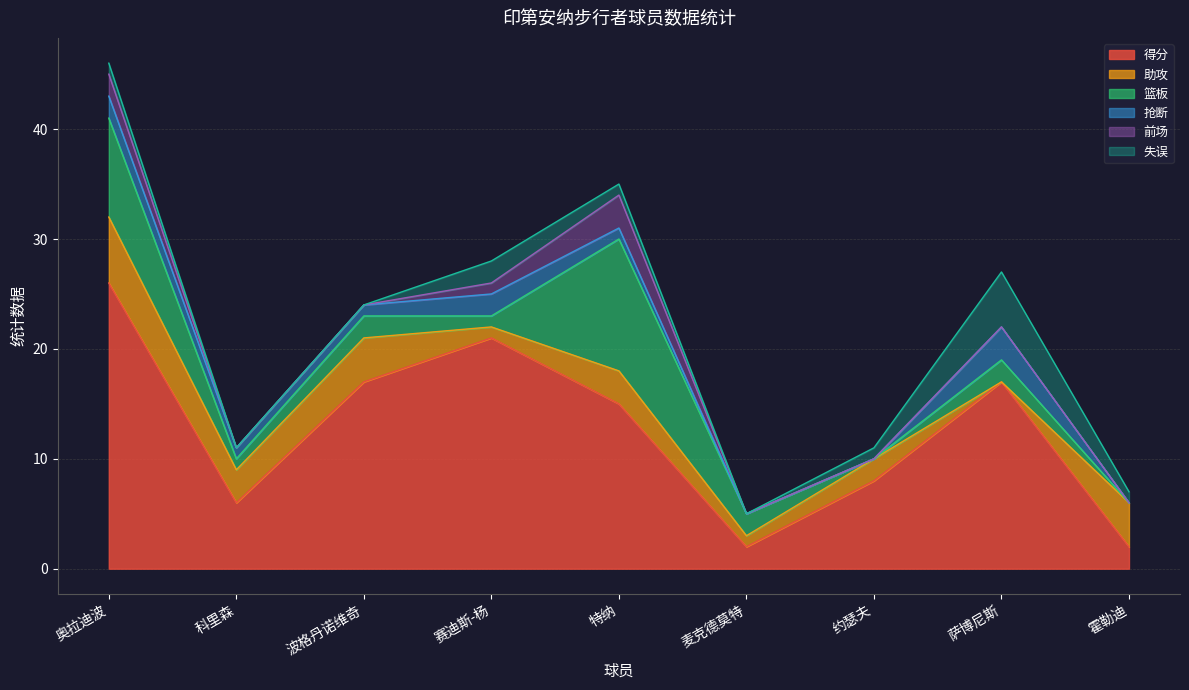

How many 失误 values are between 0 and 1?

7